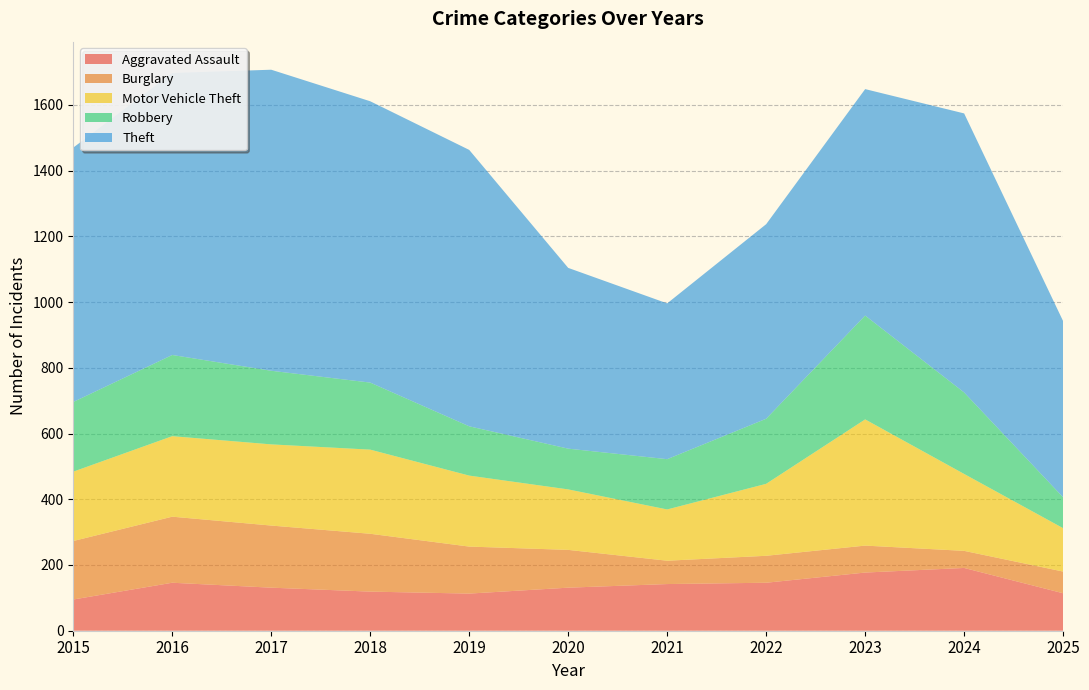

Reading right to left, extract all data points from this chart.

Aggravated Assault: 114	191	177	146	142	131	113	119	131	146	95
Burglary: 66	52	82	82	71	115	143	176	189	201	178
Motor Vehicle Theft: 132	234	384	219	156	184	216	256	247	245	211
Robbery: 94	248	316	198	153	124	150	204	224	247	212
Theft: 536	849	689	592	474	550	841	856	916	858	774